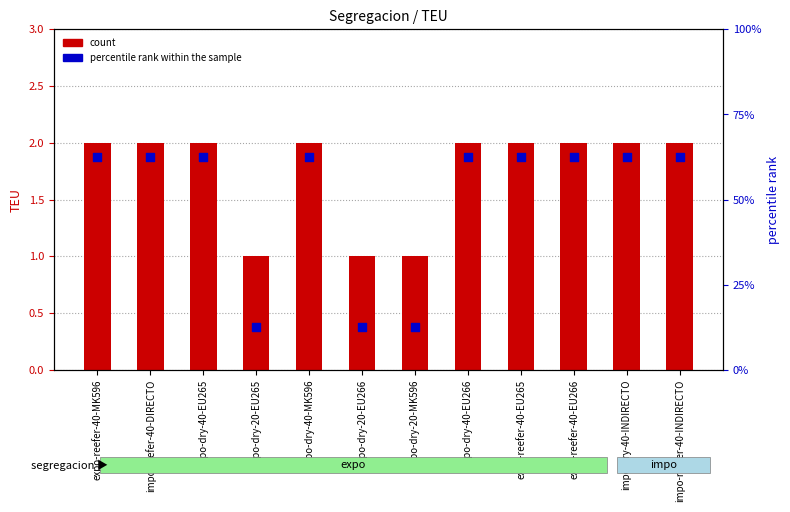

Which series has the largest total across all categories?

percentile rank within the sample